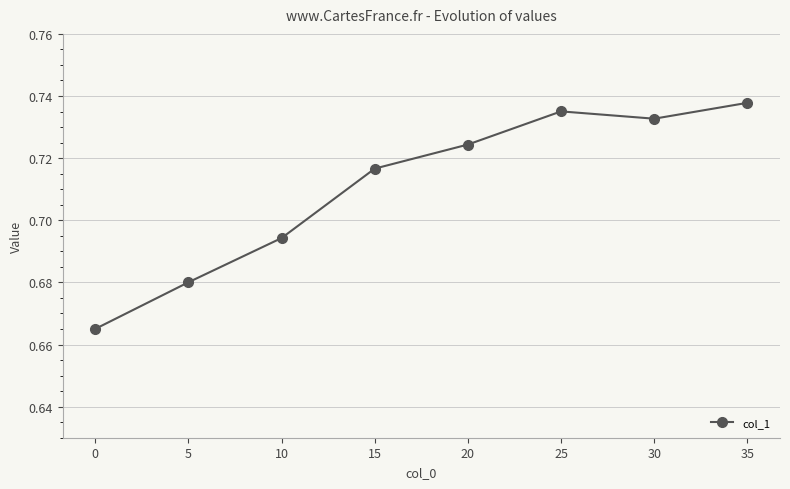

Rank the categories by value from lowest to highest.

0, 5, 10, 15, 20, 30, 25, 35